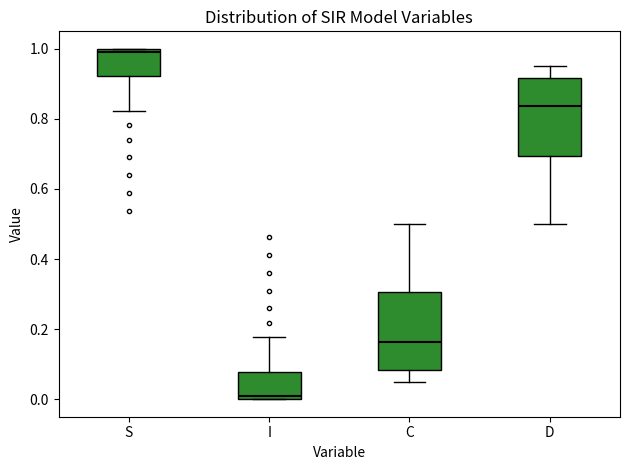

Reading left to right, transcribe this box plot: for each box, give where its median line is, the range the box spans, and where its two whiskers end, as read against the y-axis. The values are not printed on the chart, so give them approximately, as read against the axis.

S: median 1.00 (just below the box's upper edge), box 0.92 to 1.00, whiskers 0.82 to 1.00
I: median 0.00 (just above the box's lower edge), box 0.00 to 0.08, whiskers 0.00 to 0.18
C: median 0.16, box 0.08 to 0.30, whiskers 0.06 to 0.50
D: median 0.84, box 0.70 to 0.92, whiskers 0.50 to 0.94